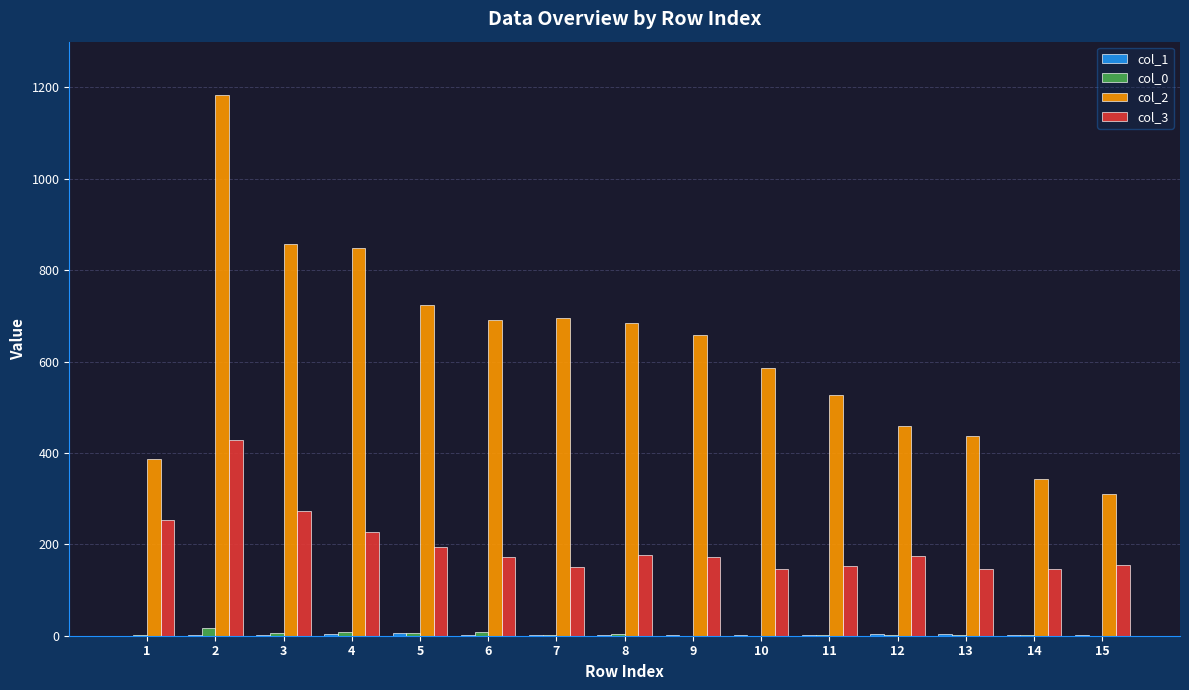

True or false: col_2 has a value of 91 at 15.

False